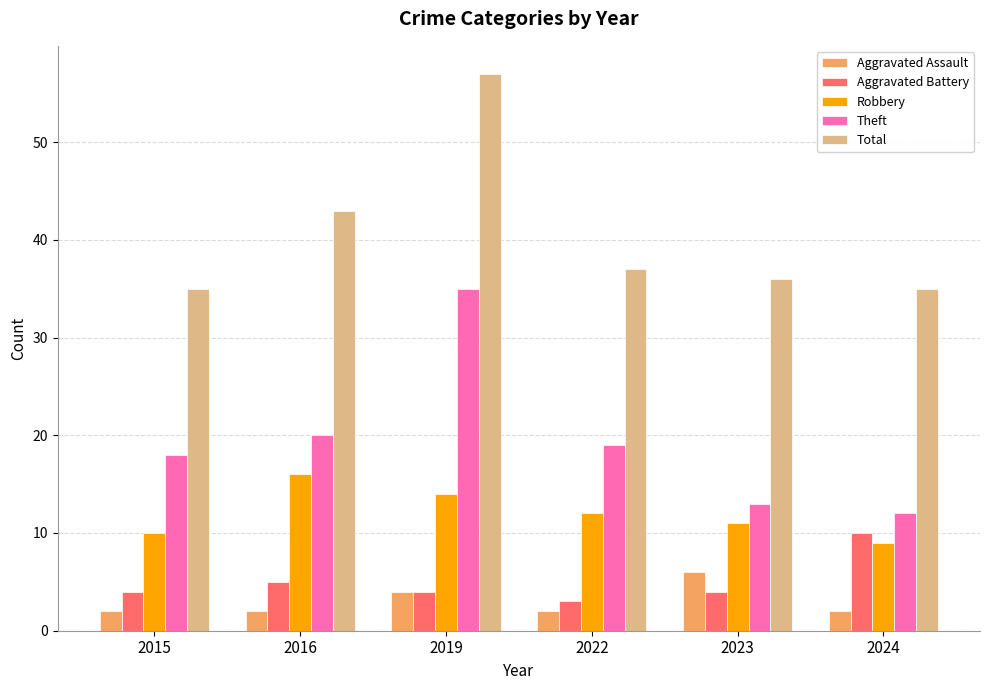

Is it true that Aggravated Battery equals 4 at 2023?

True